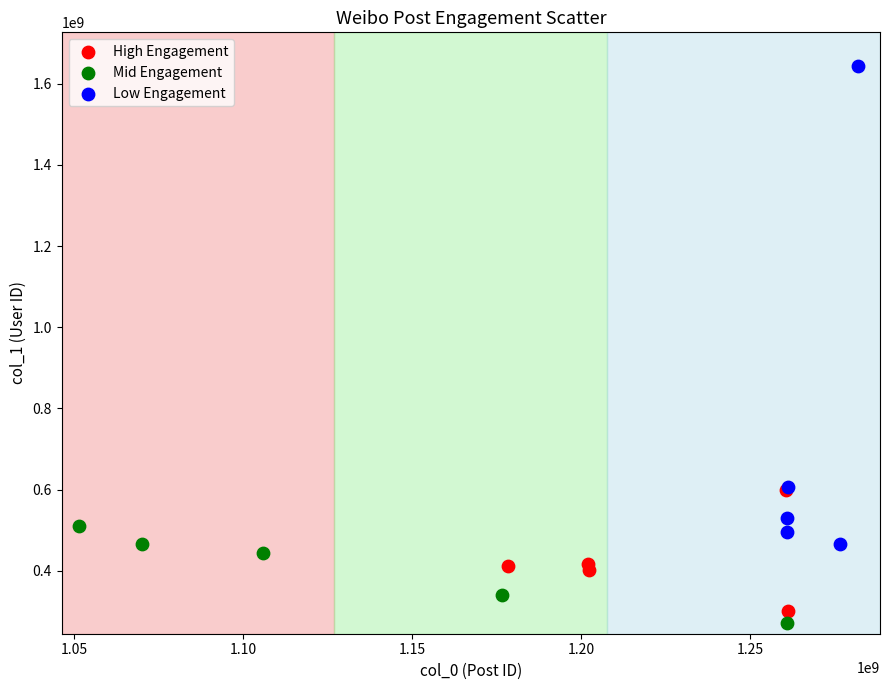

Which series reaches the minimum Y coordinate?

Mid Engagement